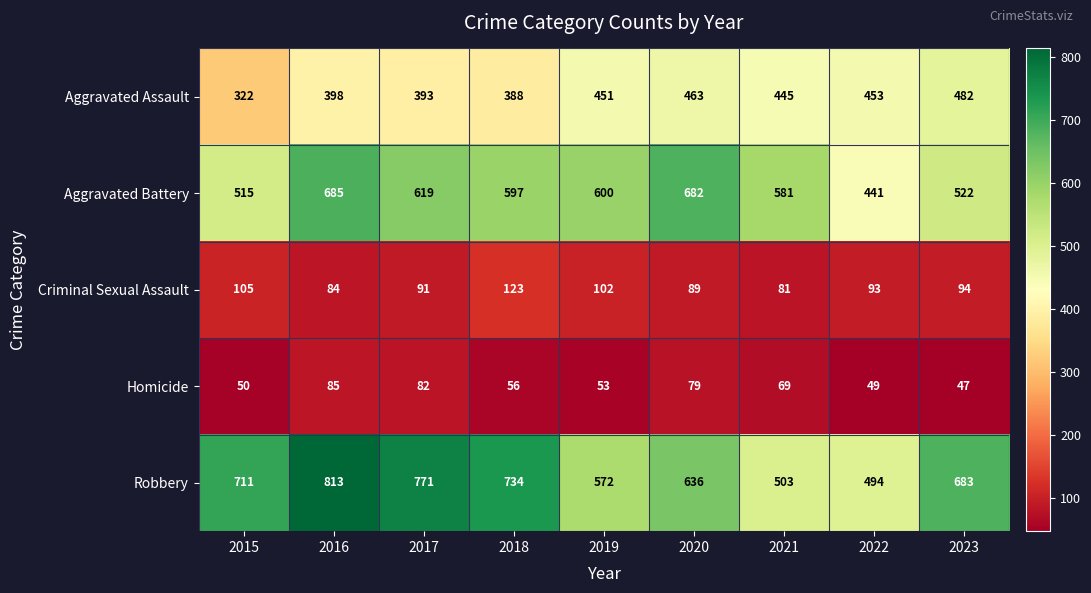

Which category has the highest value across all series?

2016